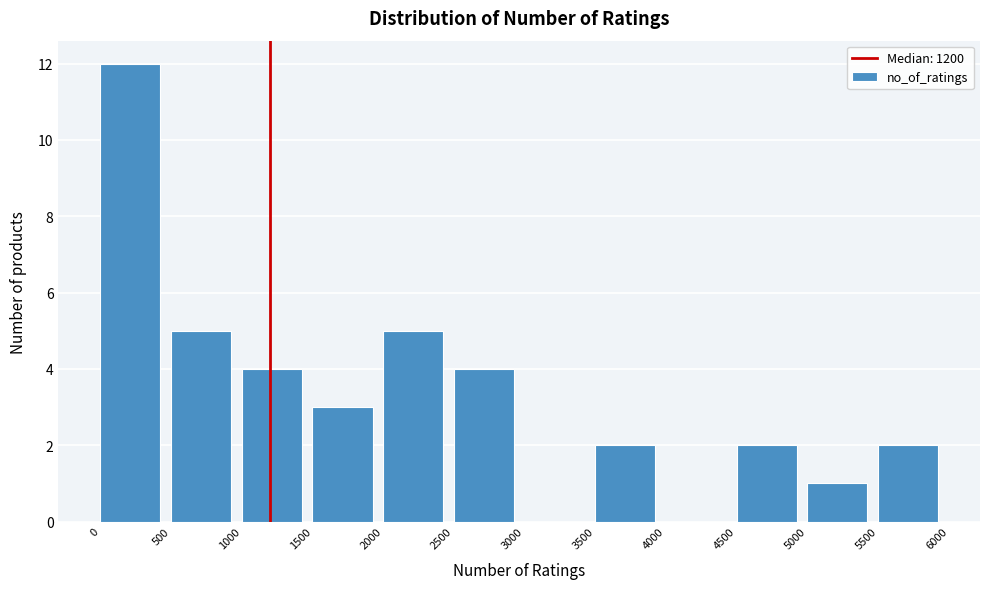

How tall is the bar that spans 3500 to 4000 on the x-axis? The values are not printed on the chart, so give them approximately, as read against the axis.

2